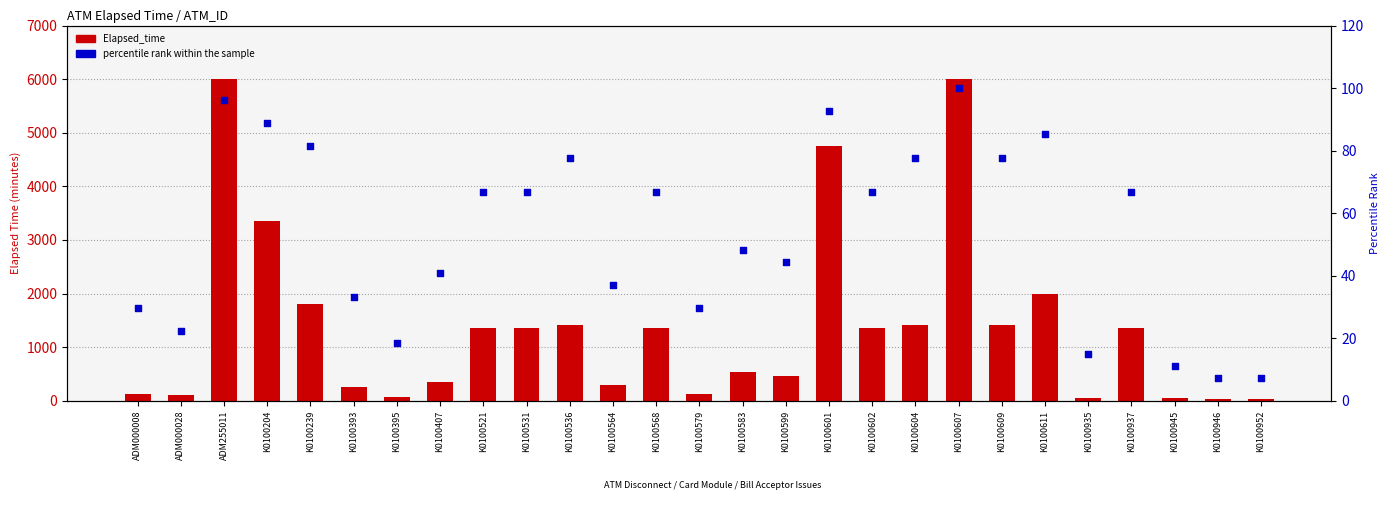

What are all the series names shown in the legend?

Elapsed_time, percentile rank within the sample